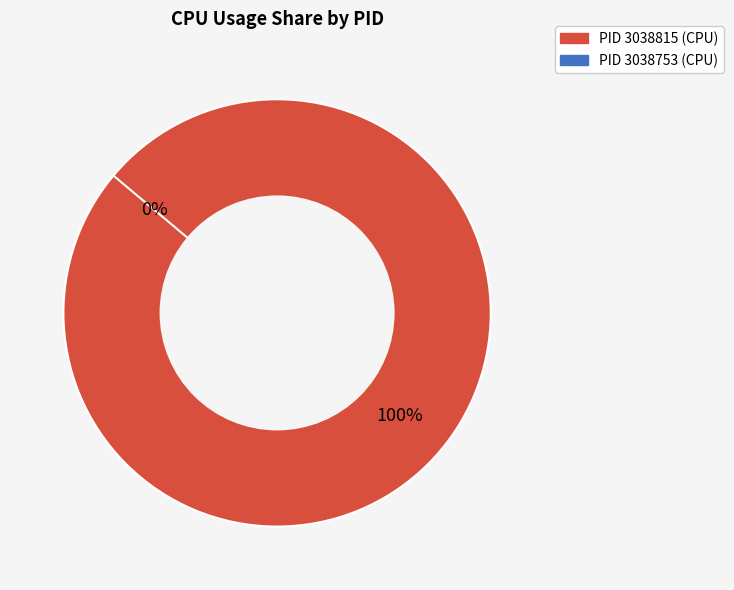

Does 3038815 represent more than half of the total?

Yes